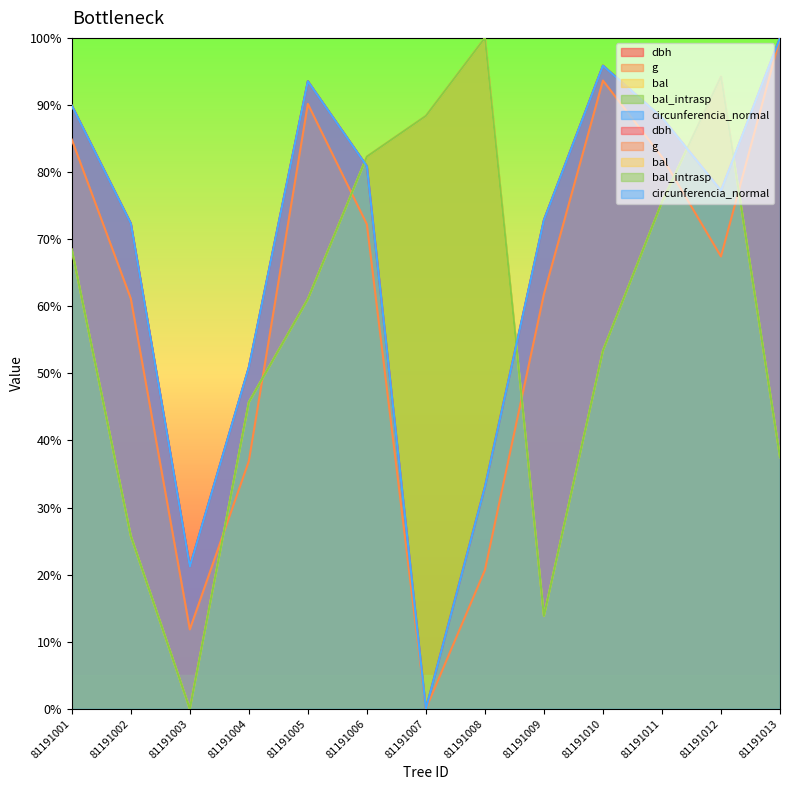

Between which two adjacent categories do circunferencia_normal and dbh first intersect?

81191012 and 81191013